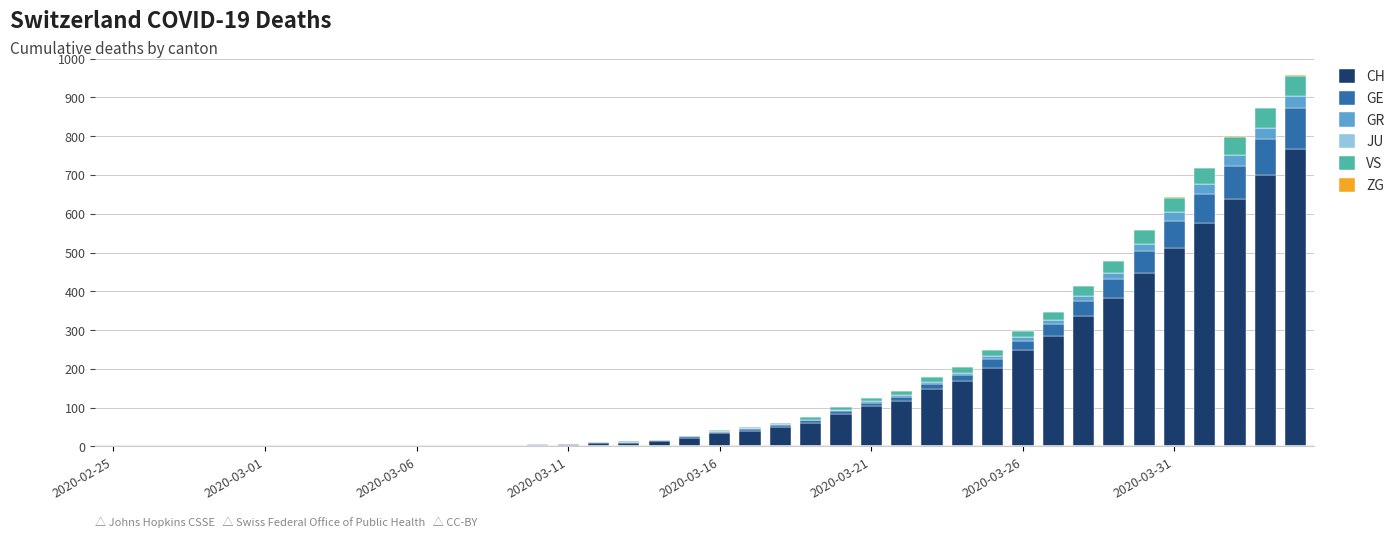

What is the sum of all CH values?

5970